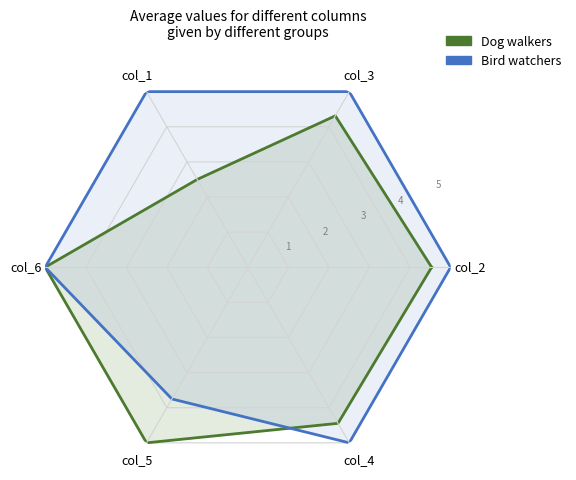

What is the difference between the maximum and second lowest values in the Dog walkers series?

0.7